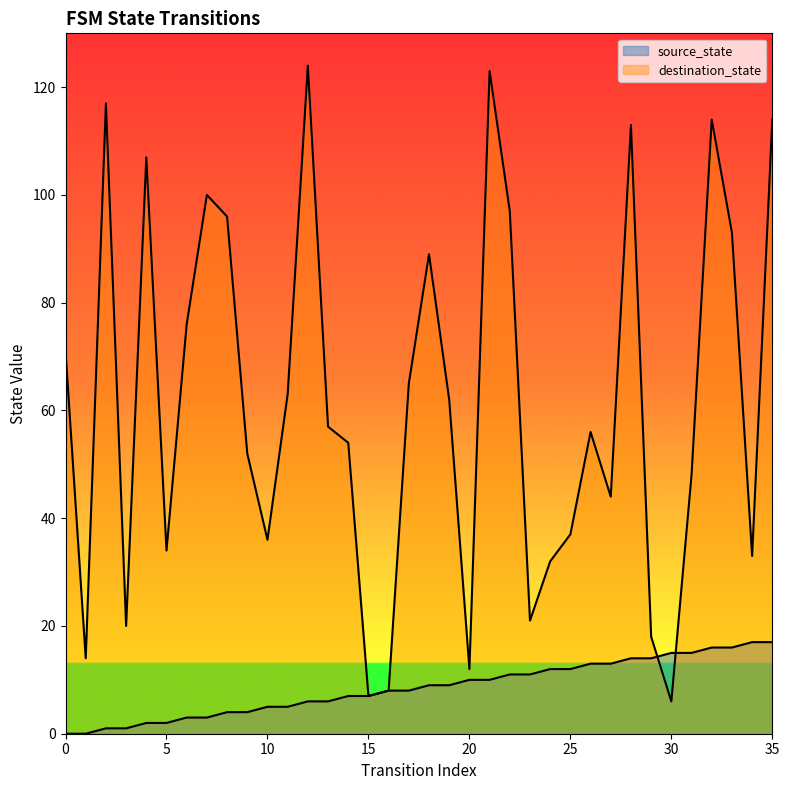

Reading left to right, extract all data points from this chart.

source_state: 0=0	1=0	2=1	3=1	4=2	5=2	6=3	7=3	8=4	9=4	10=5	11=5	12=6	13=6	14=7	15=7	16=8	17=8	18=9	19=9	20=10	21=10	22=11	23=11	24=12	25=12	26=13	27=13	28=14	29=14	30=15	31=15	32=16	33=16	34=17	35=17
destination_state: 0=71	1=14	2=117	3=20	4=107	5=34	6=76	7=100	8=96	9=52	10=36	11=63	12=124	13=57	14=54	15=7	16=8	17=65	18=89	19=62	20=12	21=123	22=97	23=21	24=32	25=37	26=56	27=44	28=113	29=18	30=6	31=48	32=114	33=93	34=33	35=114